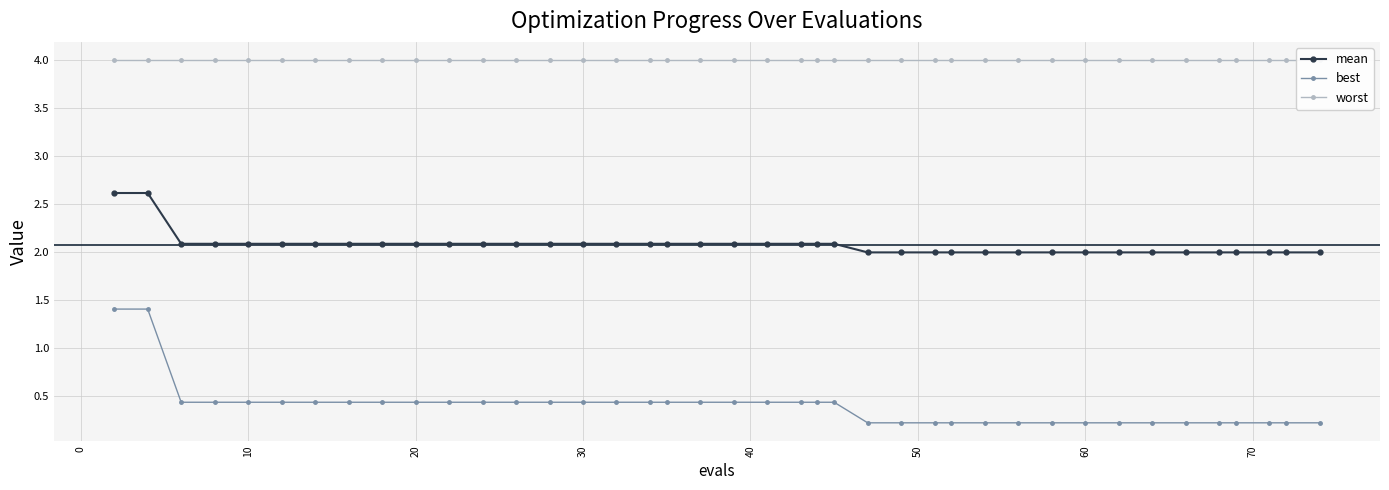

Is it true that mean equals 3.6 at 10?

False